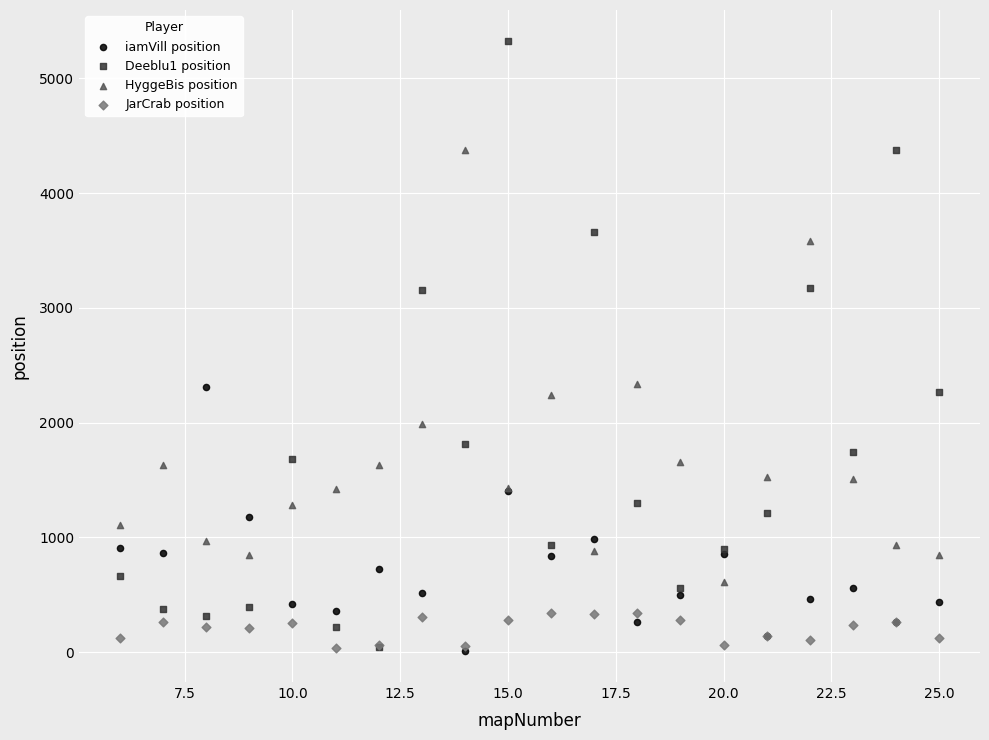

What are all the series names shown in the legend?

iamVill position, Deeblu1 position, HyggeBis position, JarCrab position